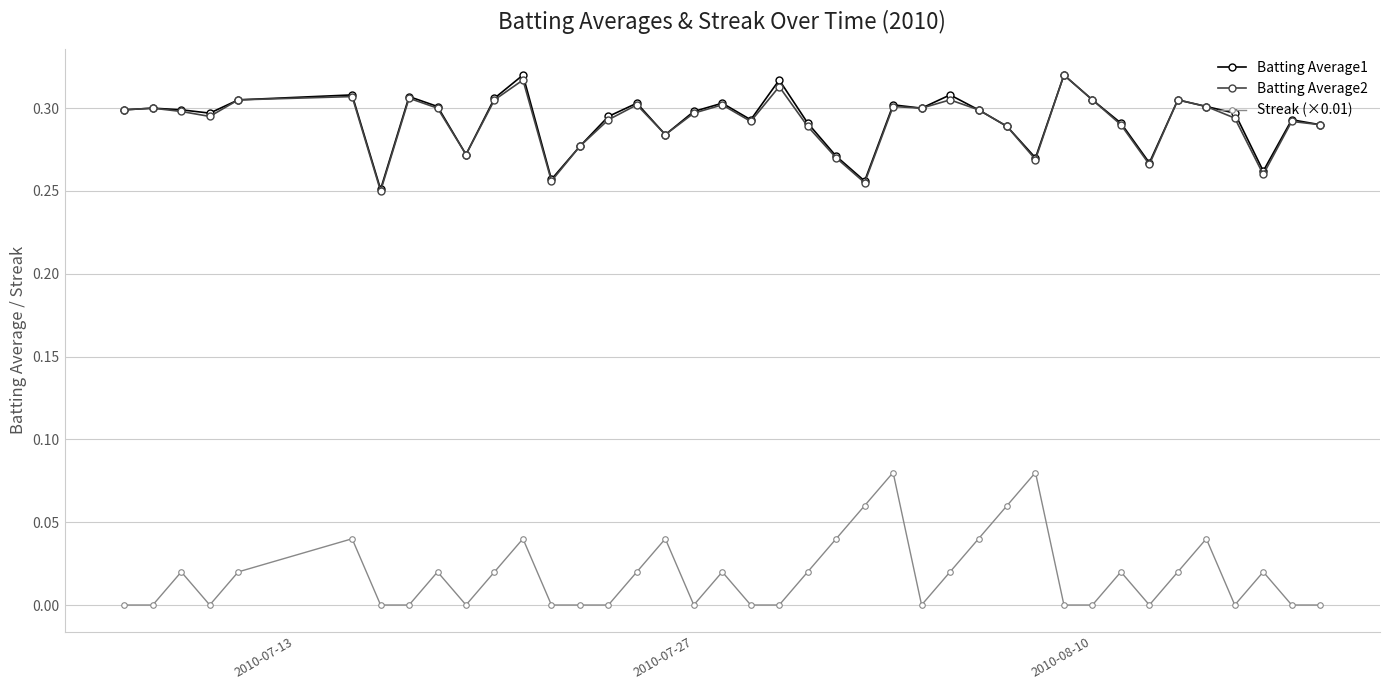

Which series has the widest spread of values?

Streak (×0.01)